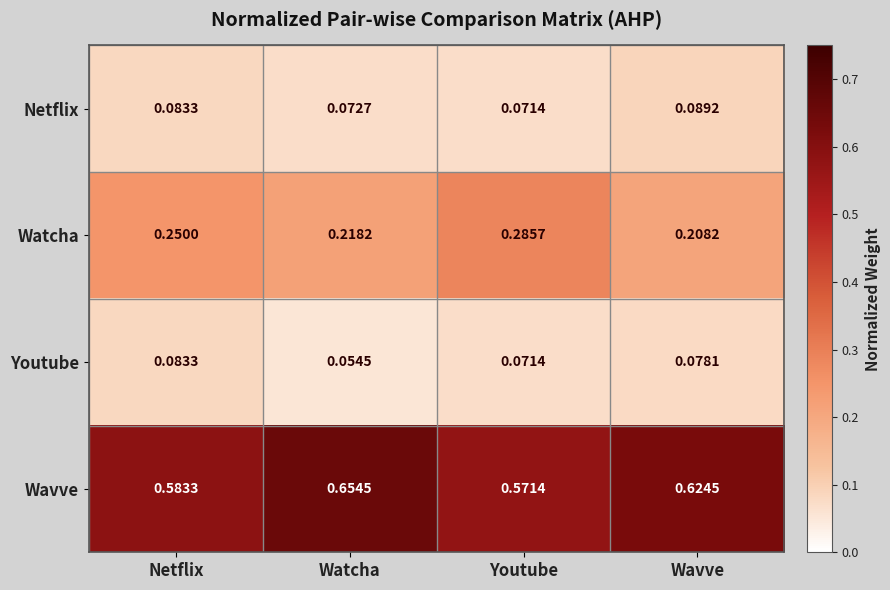

Rank the series by their maximum value, from lowest to highest.

Youtube, Netflix, Watcha, Wavve